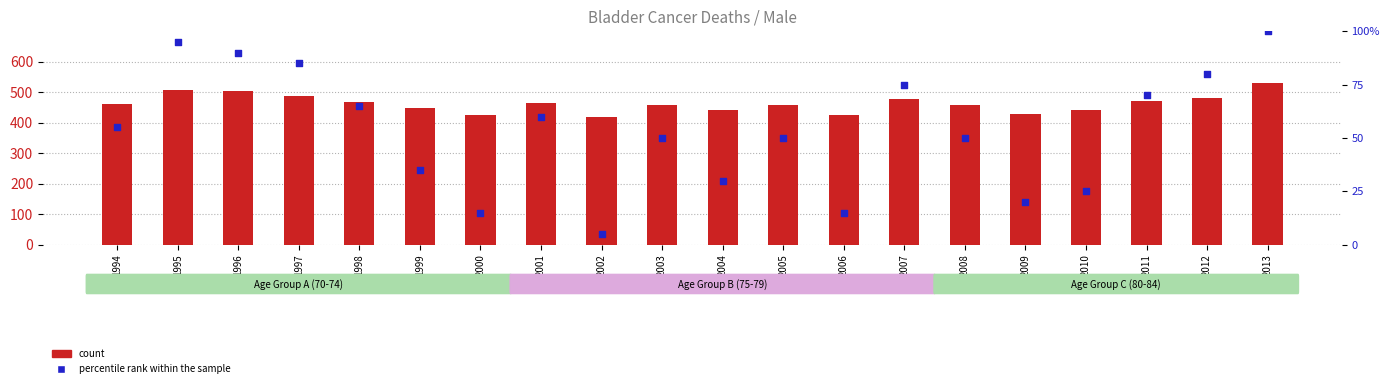

Which series reaches the maximum Y coordinate?

count